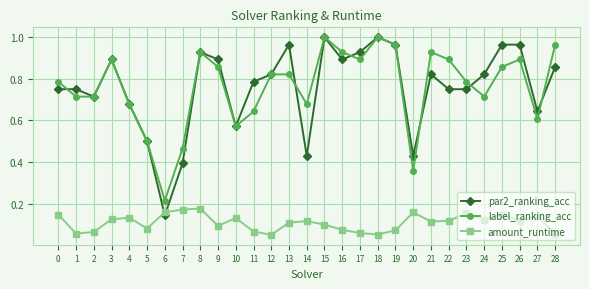

What is the total value across all series at 17?

1.9